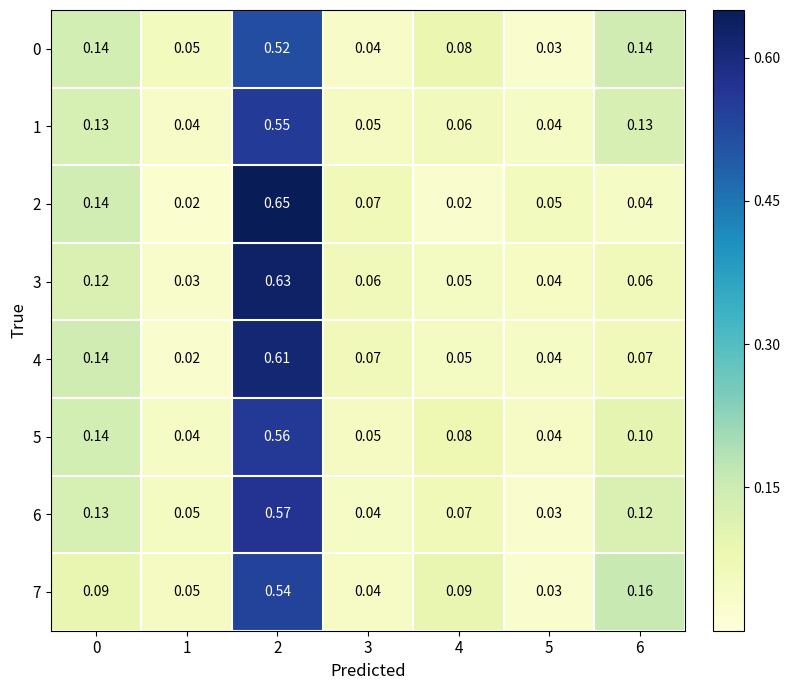

Is the value of 1 at 0 greater than the value of 3 at 3?

Yes